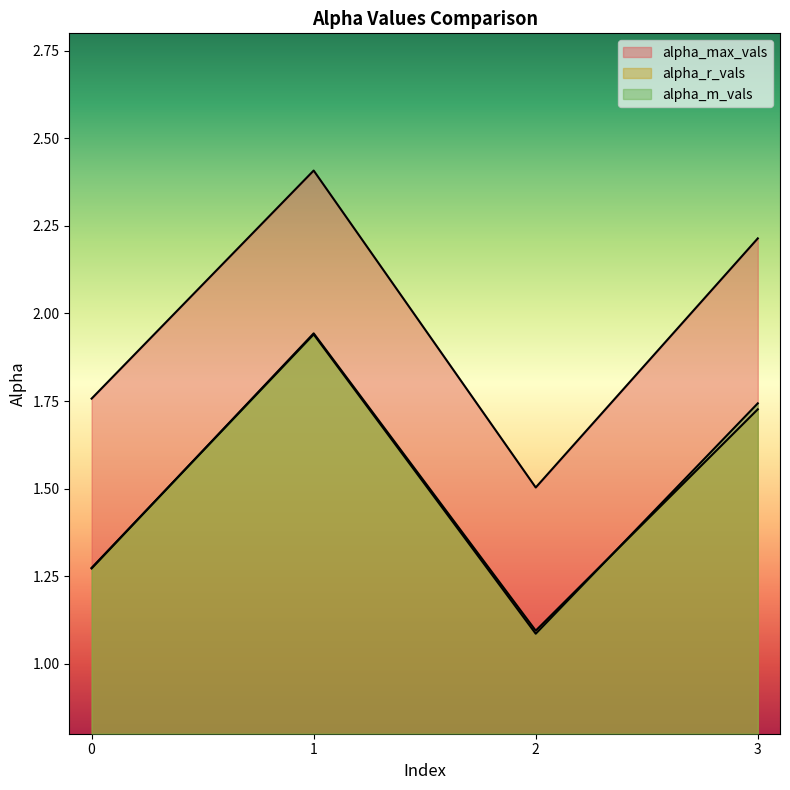

List the labels in order of alpha_m_vals value, smallest first.

2, 0, 3, 1